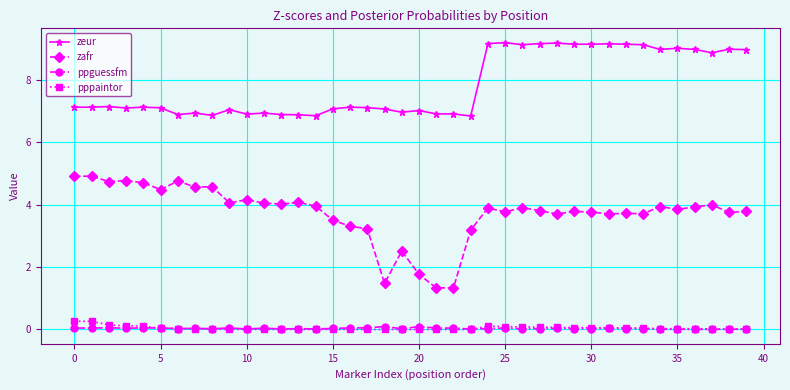

Which series has the largest total across all categories?

zeur